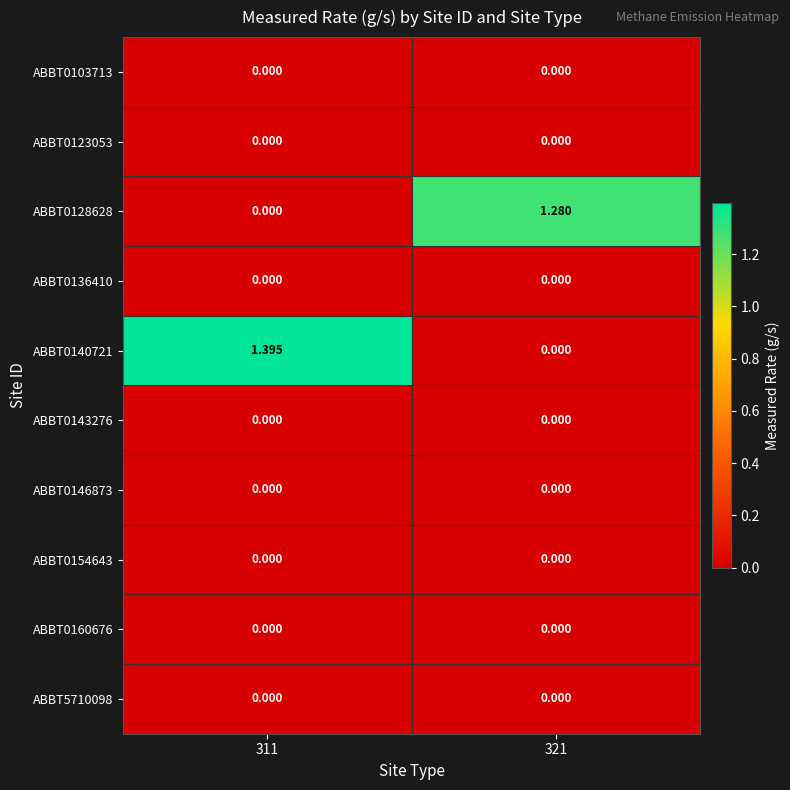

Is the value of ABBT0136410 at 311 greater than the value of ABBT0140721 at 311?

No